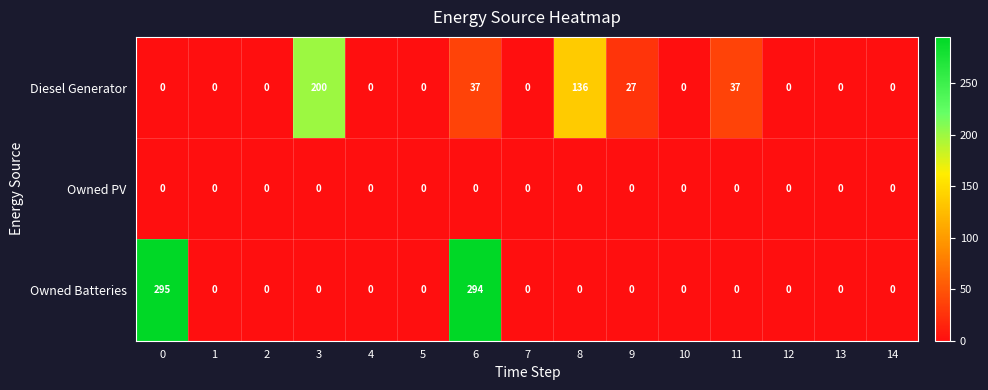

What is the average value of the Diesel Generator series?

29